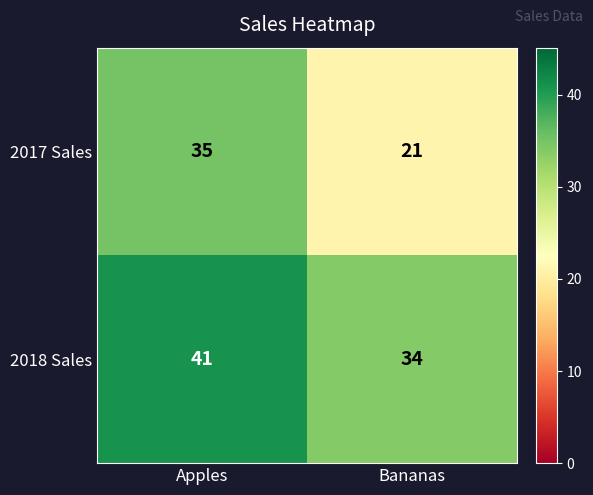

What is the spread (max minus min) of values at Bananas?

13